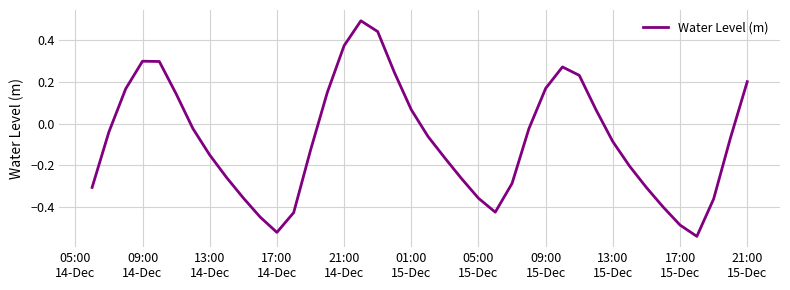

What is the maximum value shown in the chart?

0.5